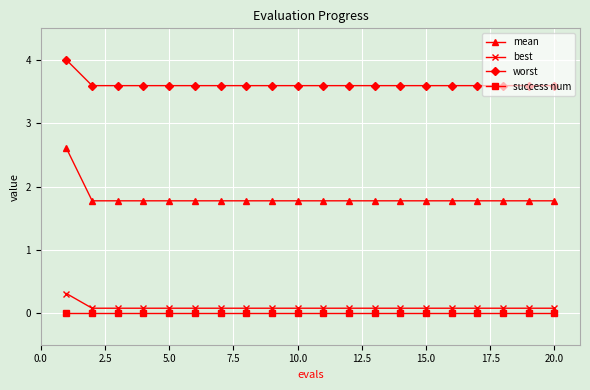

Rank the series by their maximum value, from lowest to highest.

success num, best, mean, worst